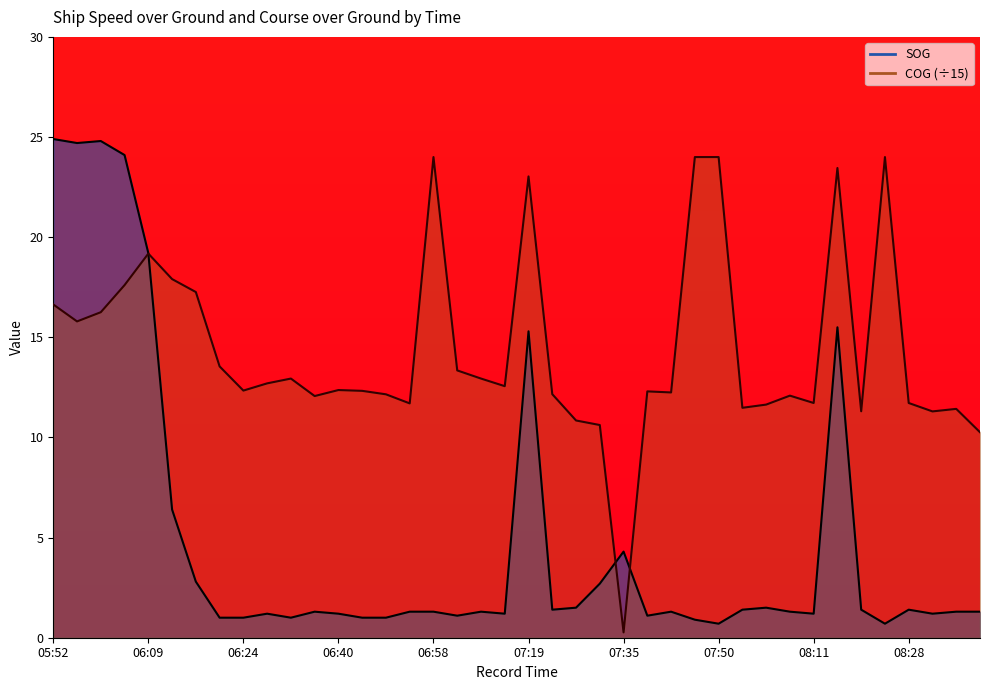

Count the number of categories in the chart.

40